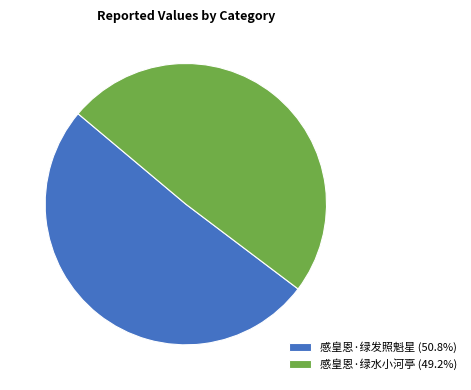

How many segments does this pie chart have?

2